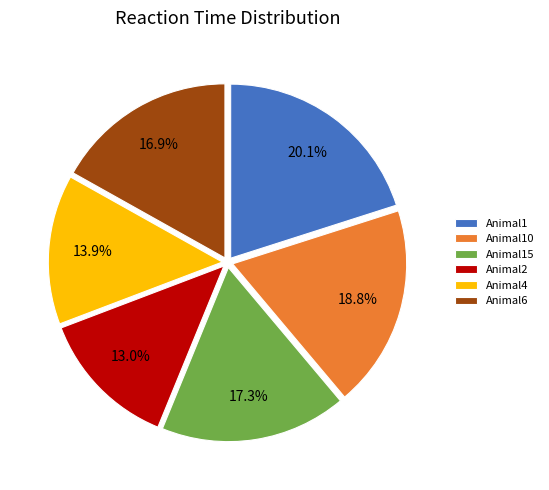

Is Animal15 the majority of the pie?

No